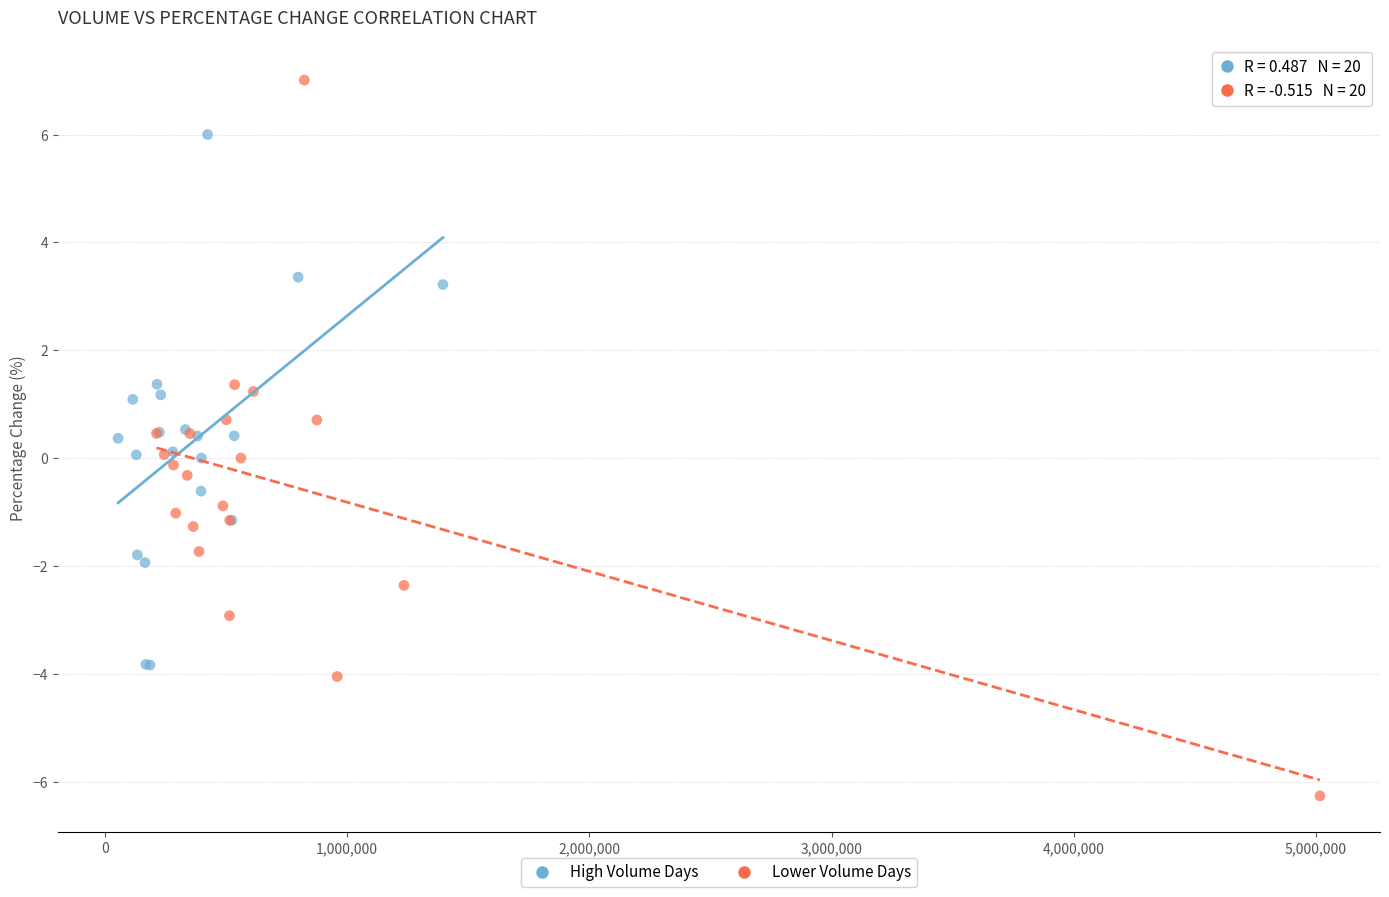

Which series has the widest spread of Y values?

Lower Volume Days